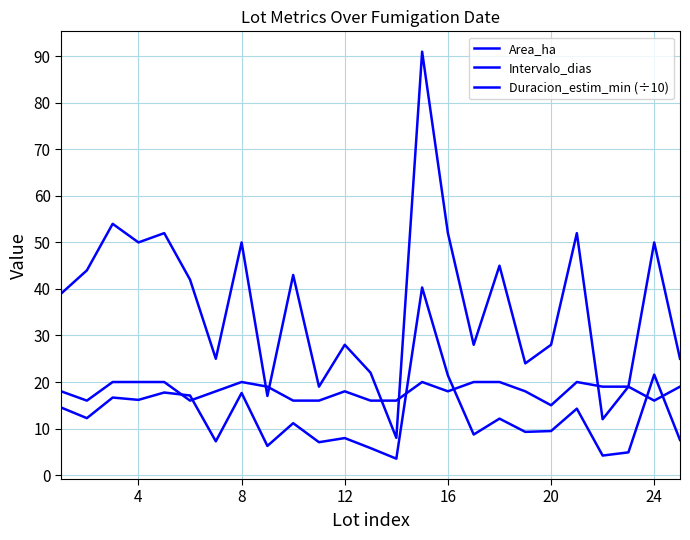

Does the chart display data point markers on the line(s)?

No